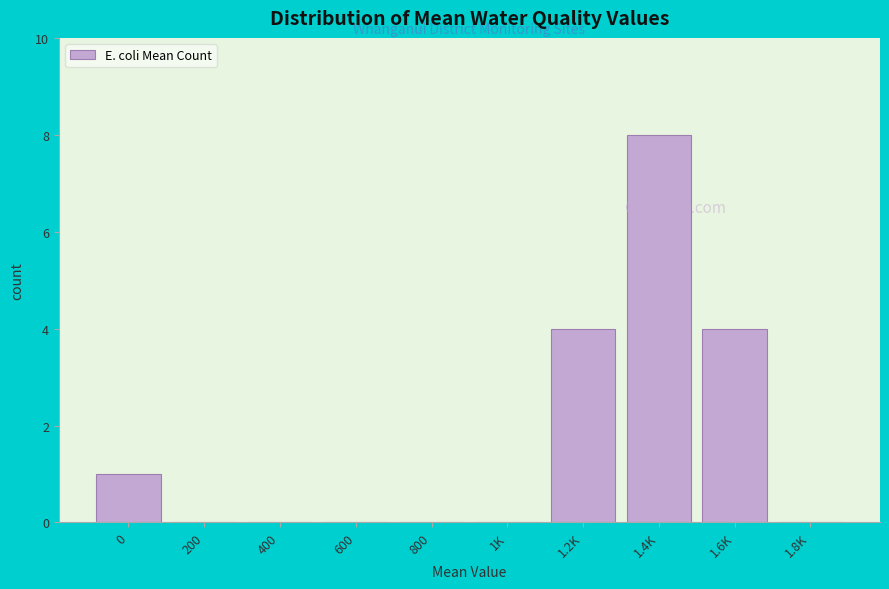

Reading right to left, what are all the values shown in this chart?

1.8K=0	1.6K=4	1.4K=8	1.2K=4	1K=0	800=0	600=0	400=0	200=0	0=1